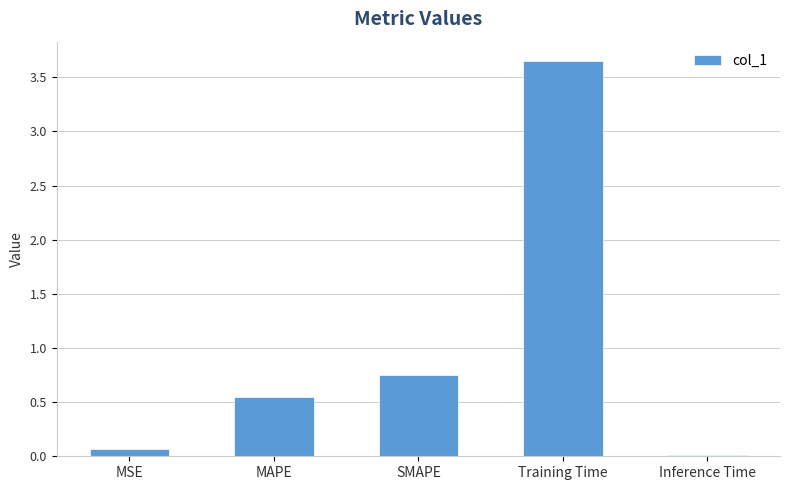

How many bars are there in total?

5